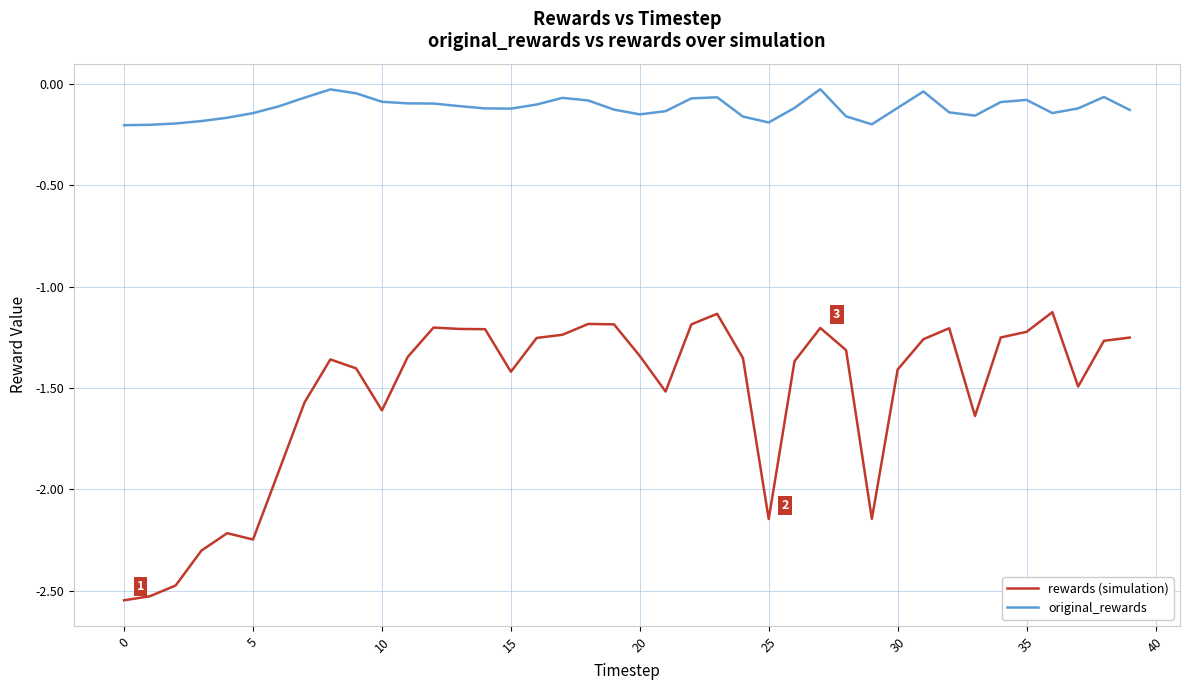

How many lines are shown in the chart?

2